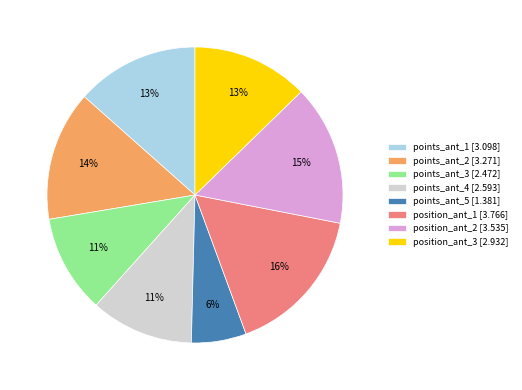

Is it true that points_ant_4 [2.593] is 11% of the pie?

True